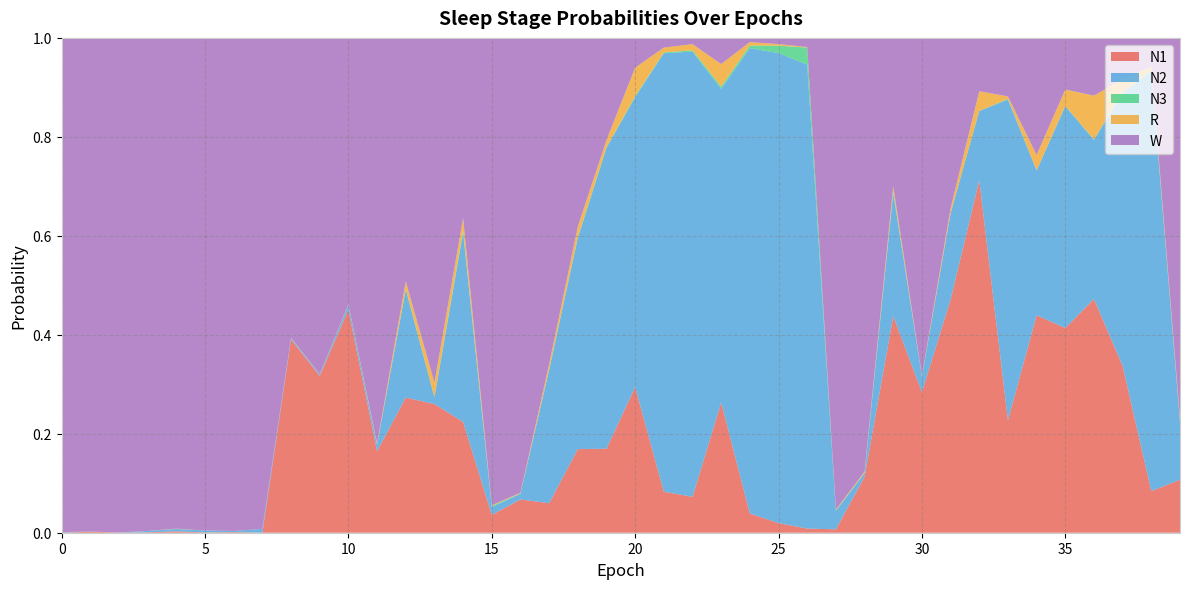

Reading left to right, transcribe all the data shown in this chart.

N1: 0.0	0.0	0.0	0.0	0.0	0.0	0.0	0.0	0.4	0.3	0.5	0.2	0.3	0.3	0.2	0.0	0.1	0.1	0.2	0.2	0.3	0.1	0.1	0.3	0.0	0.0	0.0	0.0	0.1	0.4	0.3	0.5	0.7	0.2	0.4	0.4	0.5	0.3	0.1	0.1
N2: 0.0	0.0	0.0	0.0	0.0	0.0	0.0	0.0	0.0	0.0	0.0	0.0	0.2	0.0	0.4	0.0	0.0	0.3	0.4	0.6	0.6	0.9	0.9	0.6	0.9	0.9	0.9	0.0	0.0	0.2	0.0	0.2	0.1	0.6	0.3	0.4	0.3	0.6	0.8	0.1
N3: 0.0	0.0	0.0	0.0	0.0	0.0	0.0	0.0	0.0	0.0	0.0	0.0	0.0	0.0	0.0	0.0	0.0	0.0	0.0	0.0	0.0	0.0	0.0	0.0	0.0	0.0	0.0	0.0	0.0	0.0	0.0	0.0	0.0	0.0	0.0	0.0	0.0	0.0	0.0	0.0
R: 0.0	0.0	0.0	0.0	0.0	0.0	0.0	0.0	0.0	0.0	0.0	0.0	0.0	0.0	0.0	0.0	0.0	0.0	0.0	0.0	0.1	0.0	0.0	0.0	0.0	0.0	0.0	0.0	0.0	0.0	0.0	0.0	0.0	0.0	0.0	0.0	0.1	0.0	0.0	0.0
W: 1.0	1.0	1.0	1.0	1.0	1.0	1.0	1.0	0.6	0.7	0.5	0.8	0.5	0.7	0.4	0.9	0.9	0.7	0.4	0.2	0.1	0.0	0.0	0.1	0.0	0.0	0.0	1.0	0.9	0.3	0.7	0.3	0.1	0.1	0.2	0.1	0.1	0.1	0.1	0.8